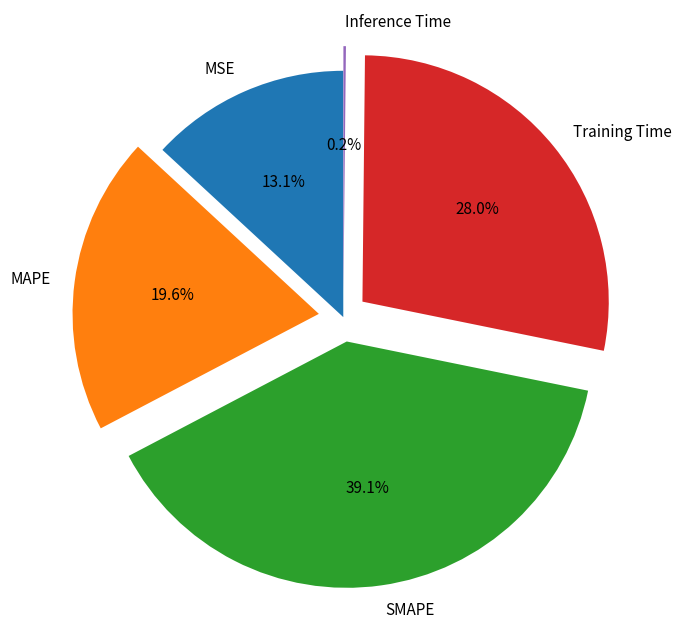

Which category has the biggest portion of the pie?

SMAPE